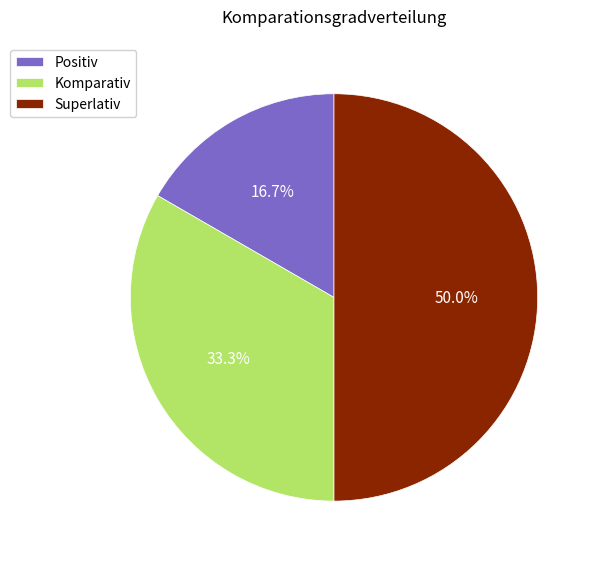

To the nearest percent, what percentage of the pie is Komparativ?

33%